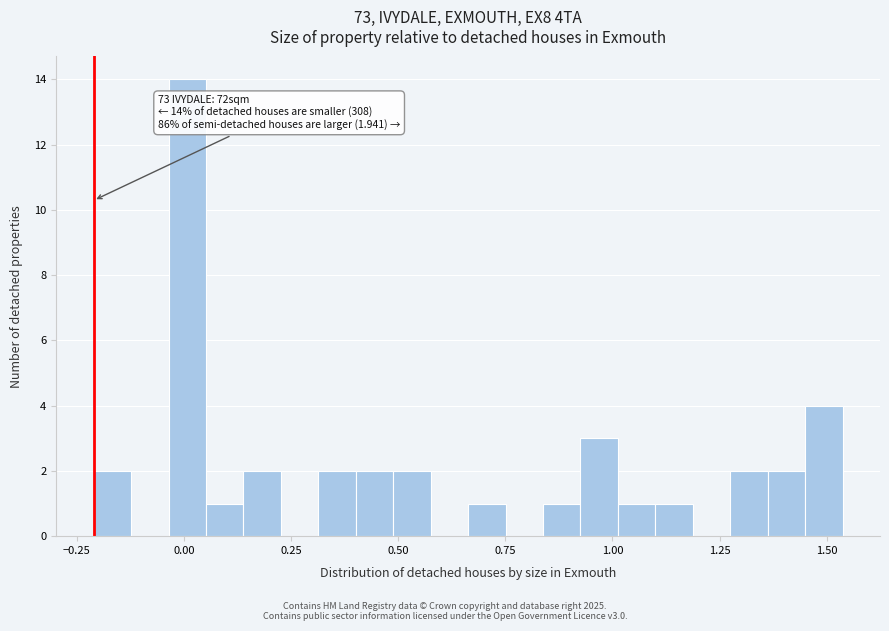

Around what value on the x-axis is the tallest bar? Give the approximate position of its centre, as read against the axis.

0.00